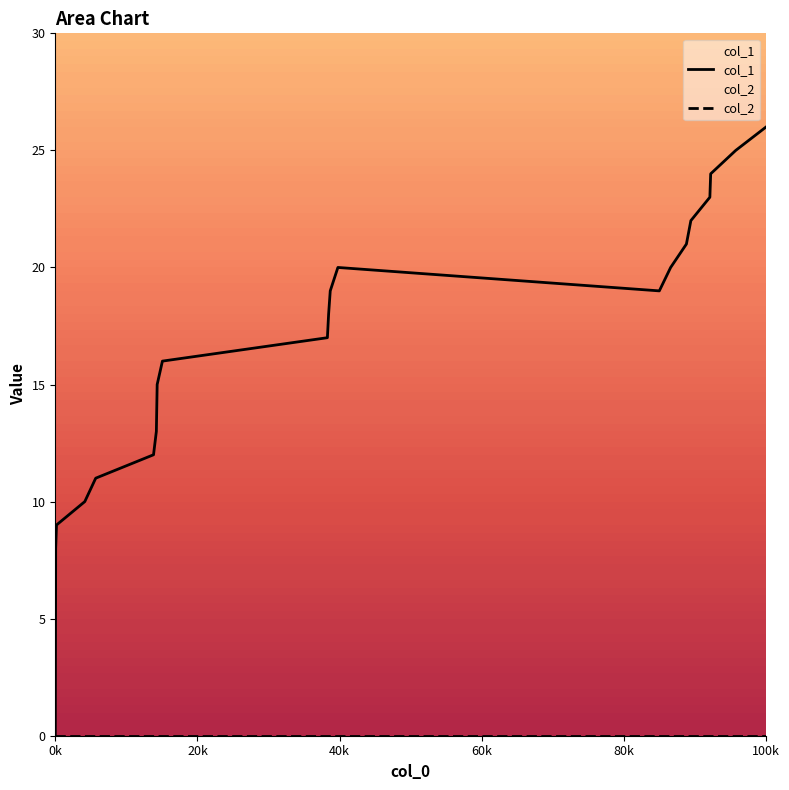

True or false: col_1 and col_2 intersect in this chart.

False